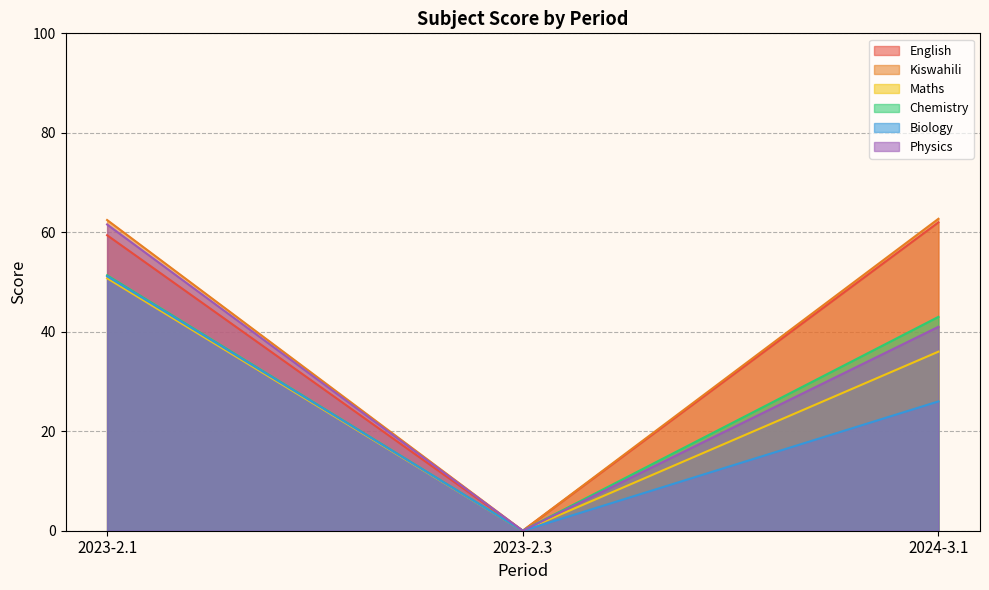

Is the value of Kiswahili at 2024-3.1 greater than the value of English at 2023-2.1?

Yes